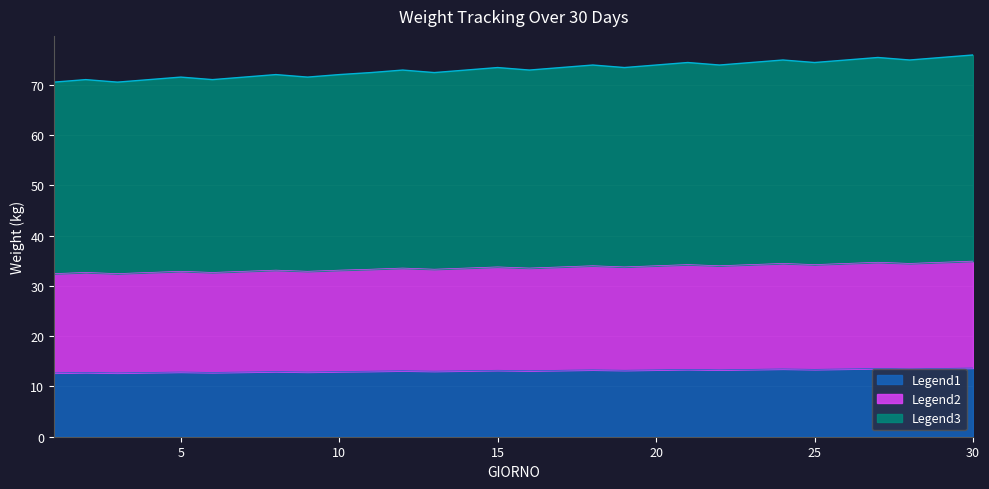

Does the chart have visible grid lines?

Yes